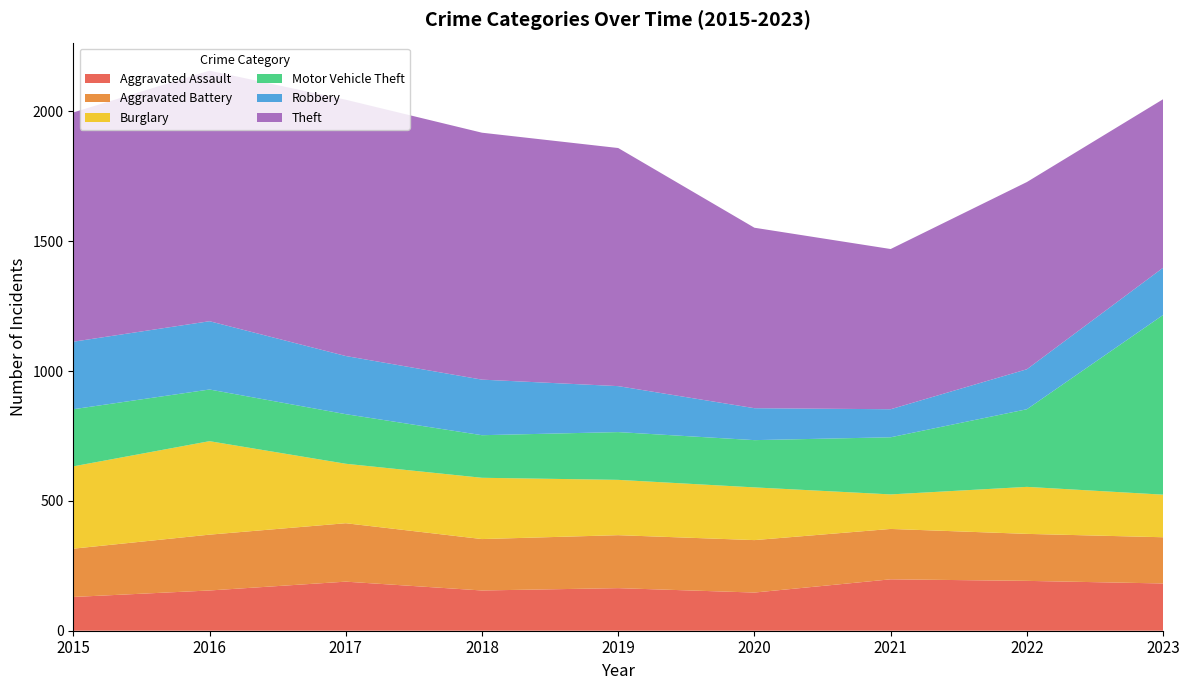

Reading left to right, what are all the values shown in this chart?

Aggravated Assault: 130	155	189	155	164	147	198	192	182
Aggravated Battery: 186	215	225	198	204	202	194	181	178
Burglary: 317	360	229	236	213	203	133	181	164
Motor Vehicle Theft: 220	199	191	164	184	182	220	299	692
Robbery: 260	263	224	214	177	123	108	154	182
Theft: 883	965	987	951	917	695	617	721	649